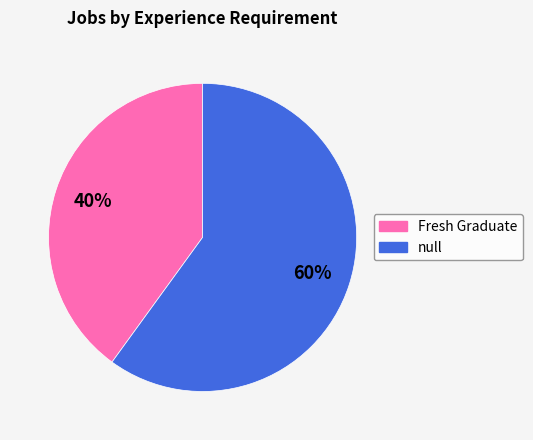

To the nearest percent, what is the average slice percentage?

50%